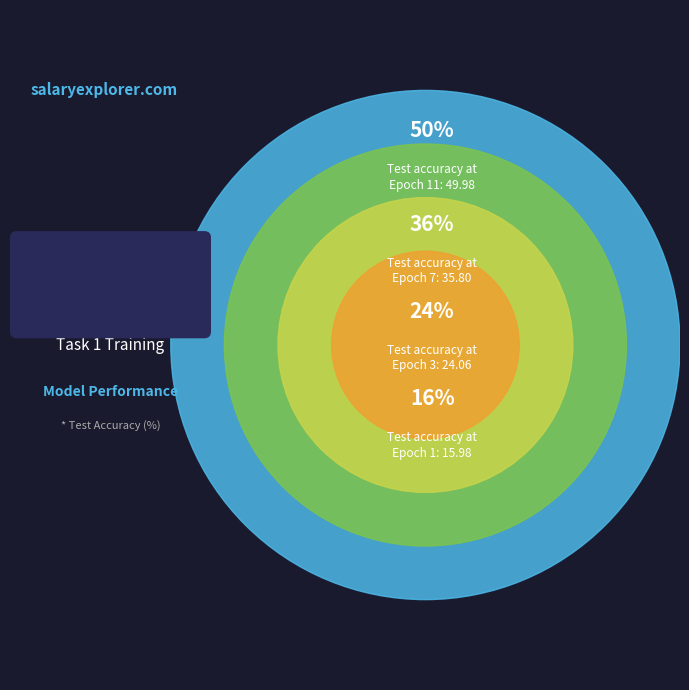

Approximately how many times larger is the value at Task 1 Epoch 7 compared to Task 1 Epoch 1?

2.2